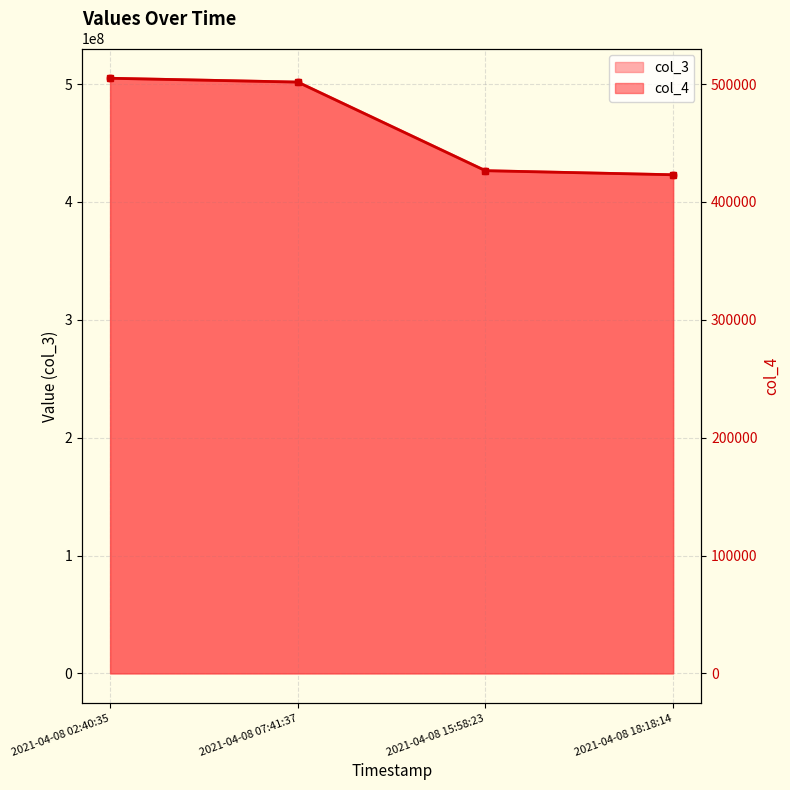

List the series in order of their overall mean, highest first.

col_3, col_4